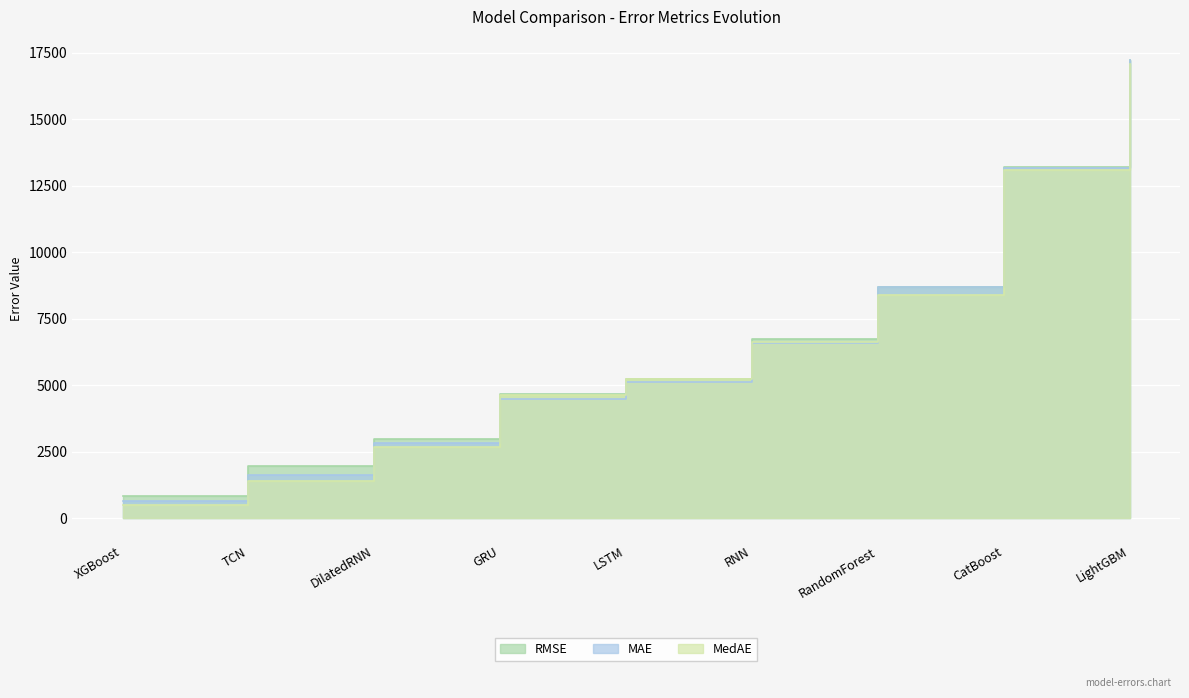

How many lines are shown in the chart?

3